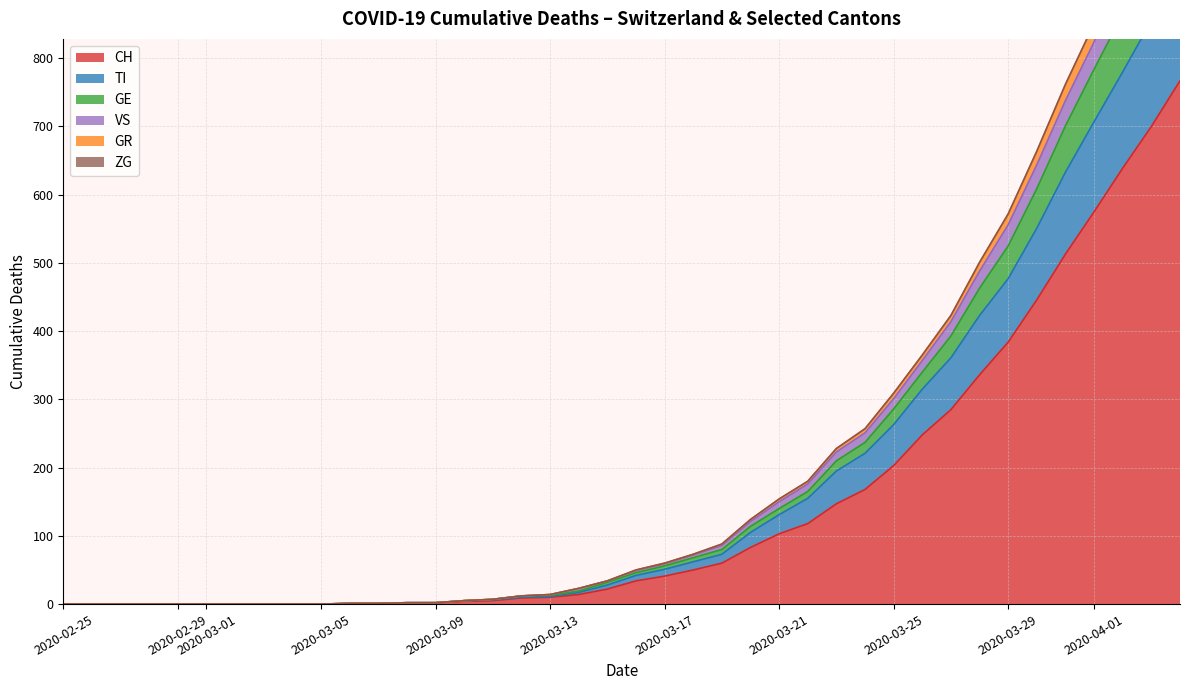

At how many categories does at least one series exceed 1013?

2